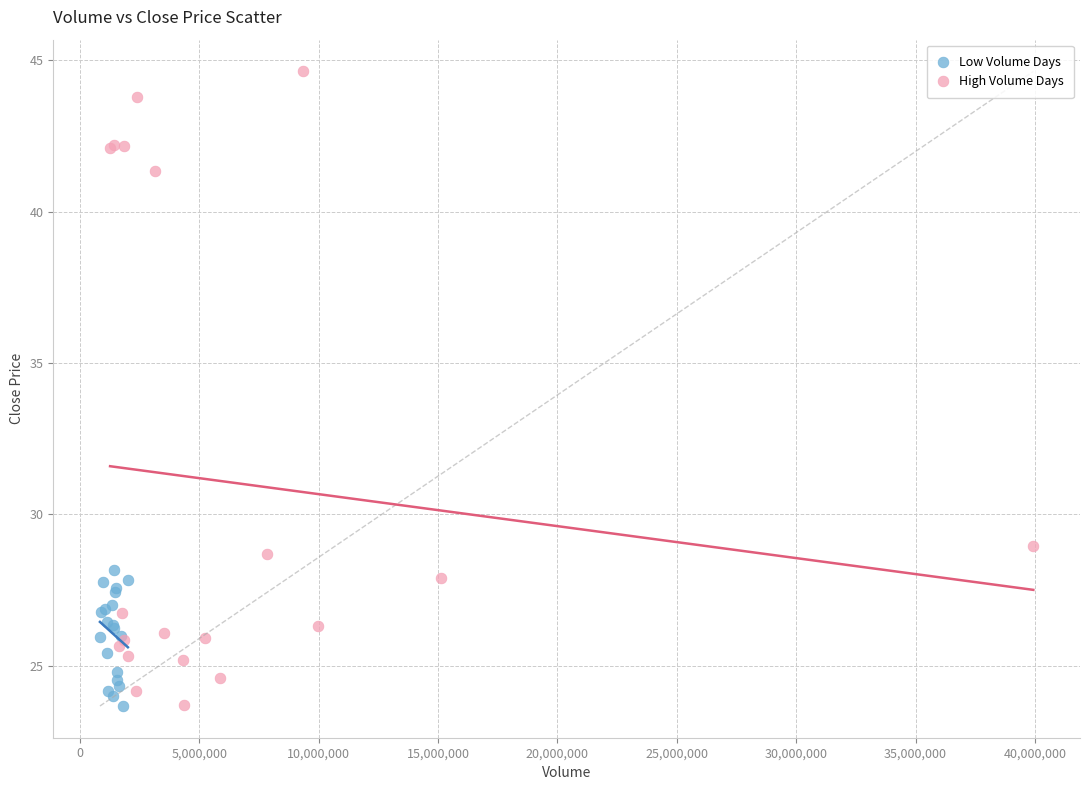

Which series has the widest spread of Y values?

High Volume Days